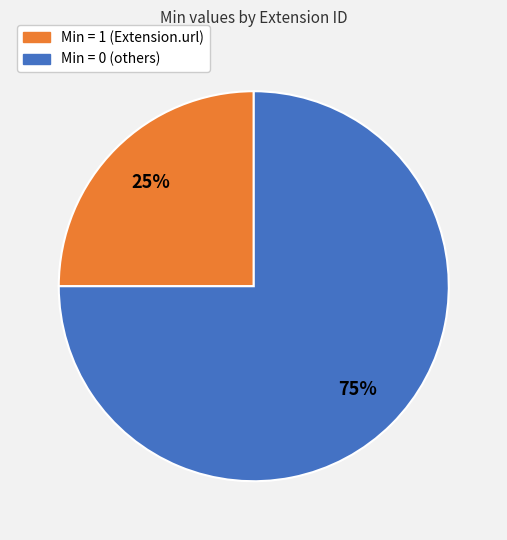

Count the number of slices in the pie.

2